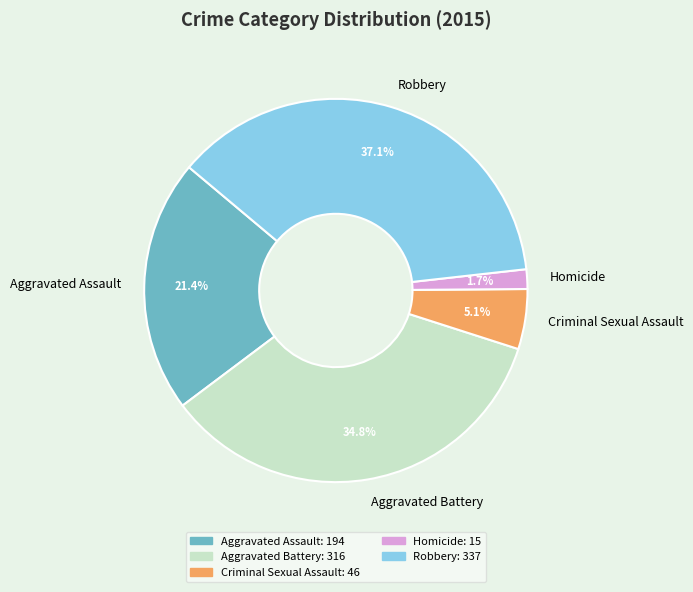

True or false: Homicide accounts for 15% of the total.

False